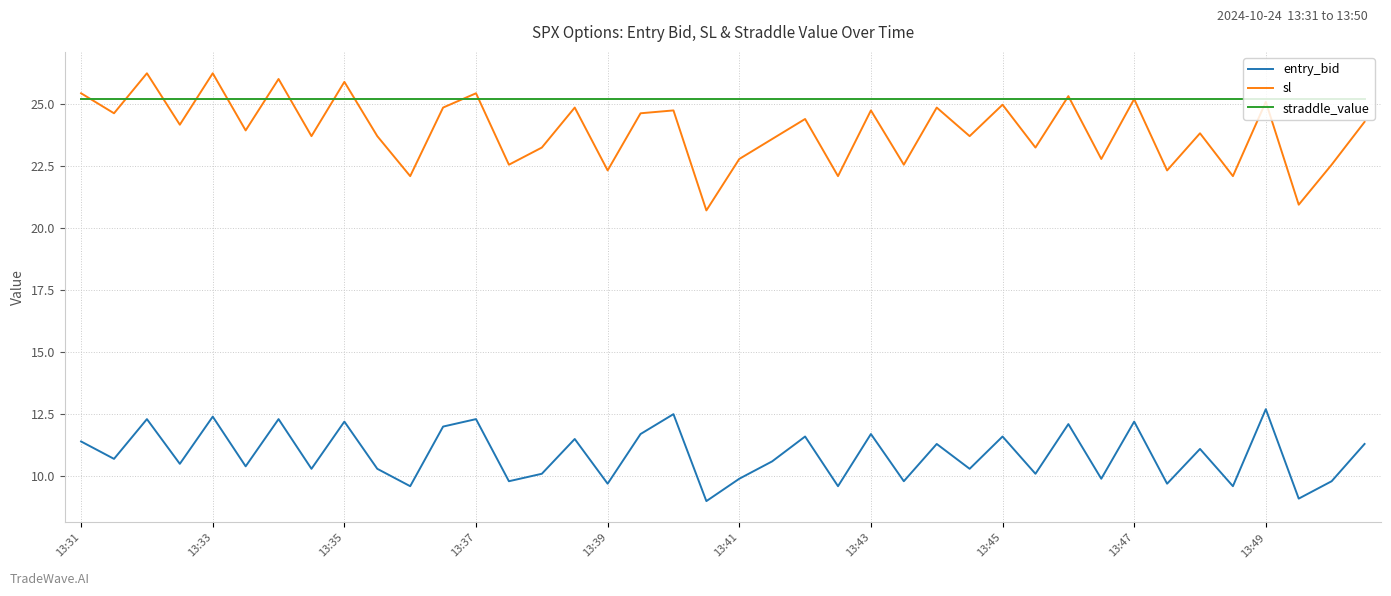

What is the smallest value displayed?

9.0